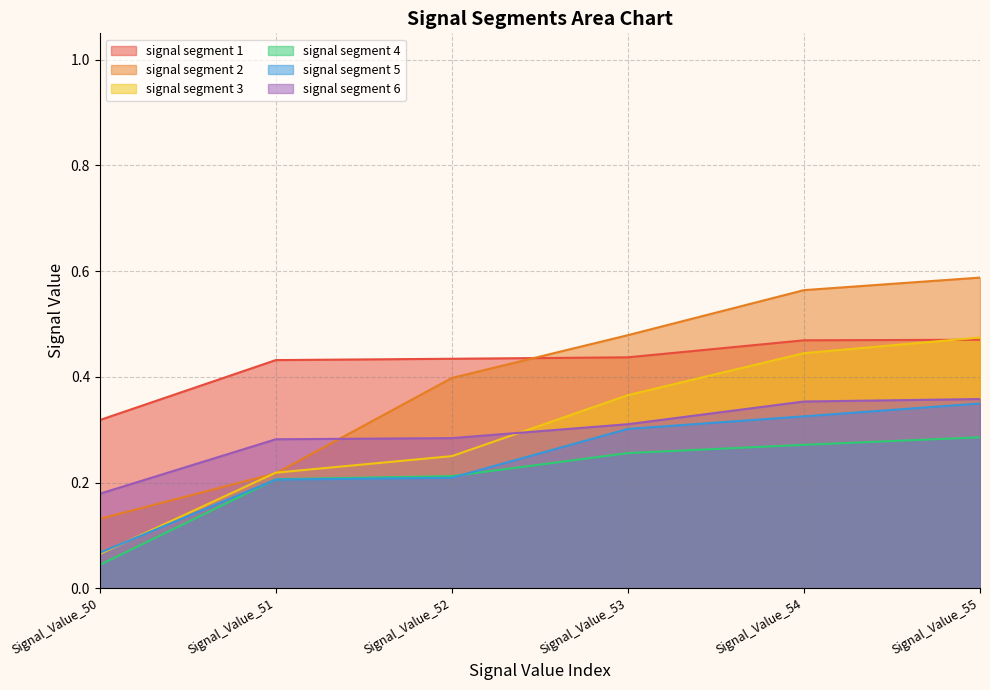

Reading right to left, transcribe all the data shown in this chart.

signal segment 1: 0.5	0.5	0.4	0.4	0.4	0.3
signal segment 2: 0.6	0.6	0.5	0.4	0.2	0.1
signal segment 3: 0.5	0.4	0.4	0.3	0.2	0.1
signal segment 4: 0.3	0.3	0.3	0.2	0.2	0.0
signal segment 5: 0.3	0.3	0.3	0.2	0.2	0.1
signal segment 6: 0.4	0.4	0.3	0.3	0.3	0.2